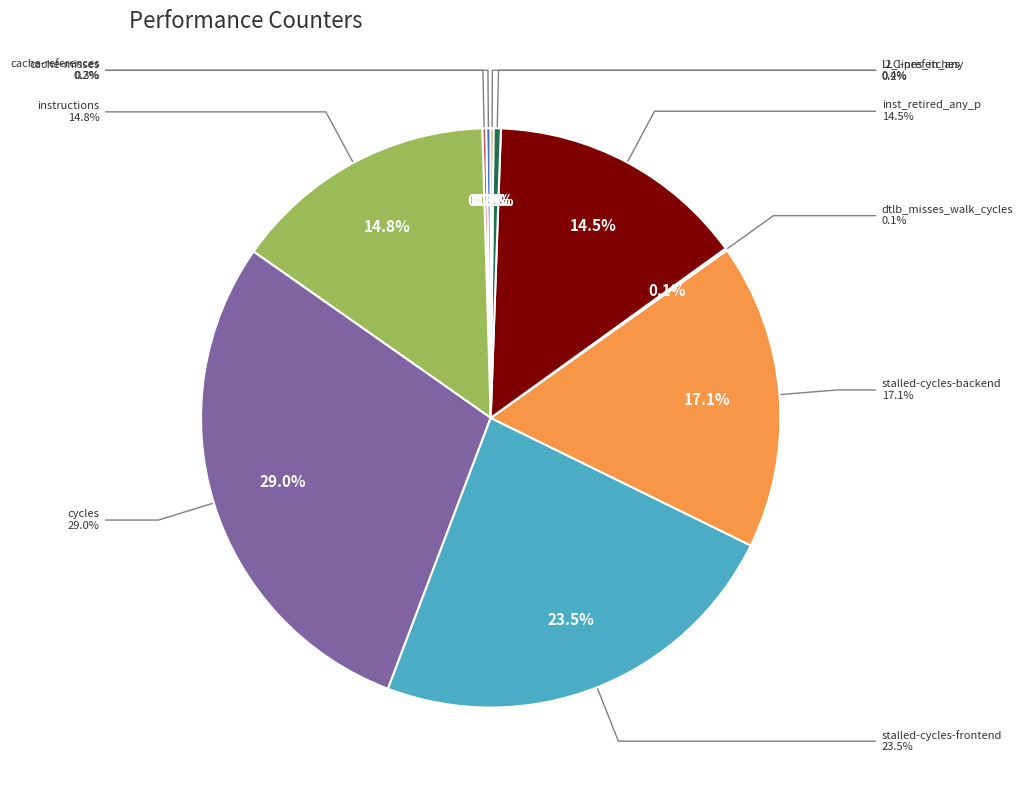

What is the smallest slice in the pie chart?

dtlb_misses_walk_cycles